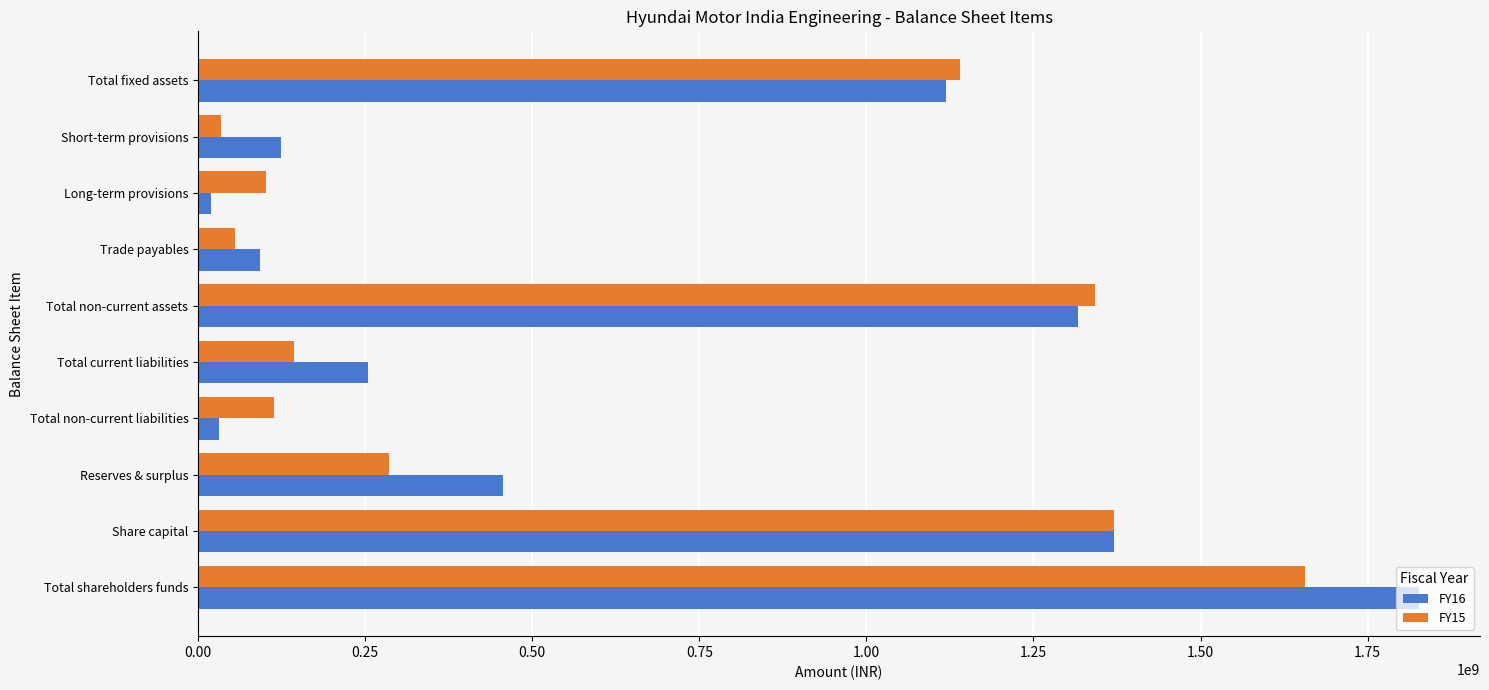

Is it true that FY15 equals 577706888 at Share capital?

False